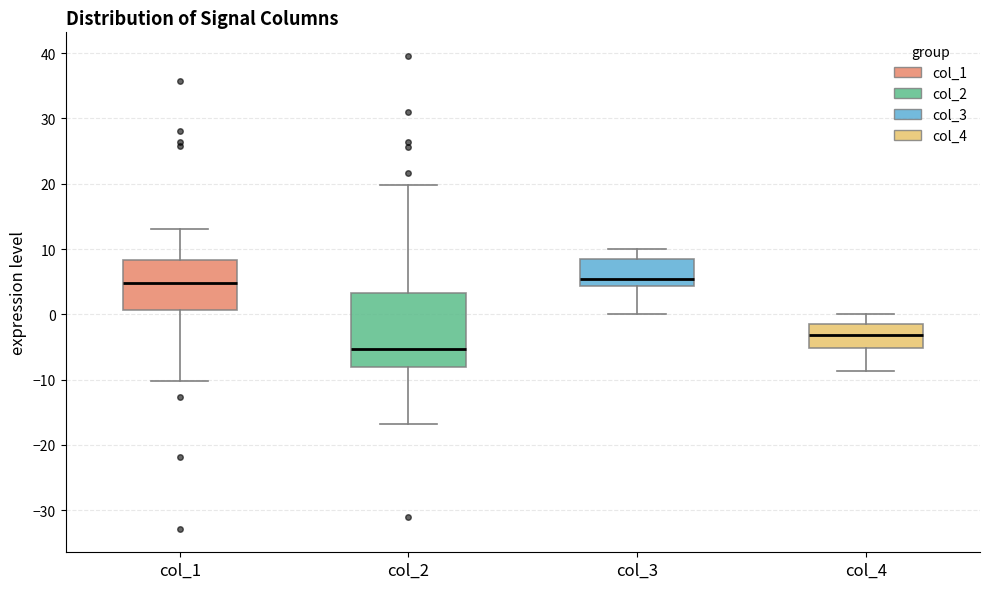

Where is the upper edge of the box for col_2 on the y-axis? The values are not printed on the chart, so give them approximately, as read against the axis.

3